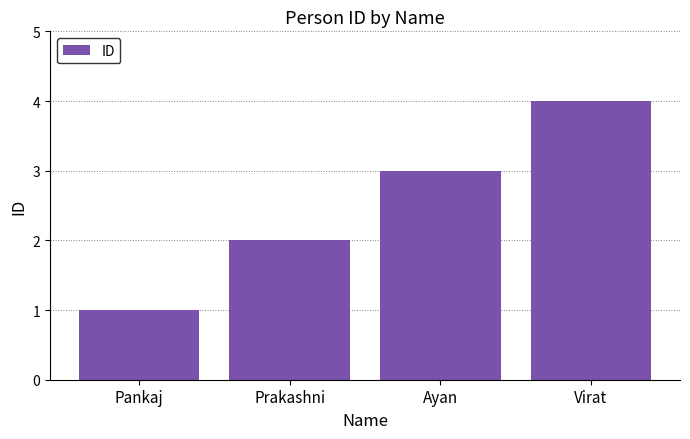

Does the chart contain stacked bars?

No